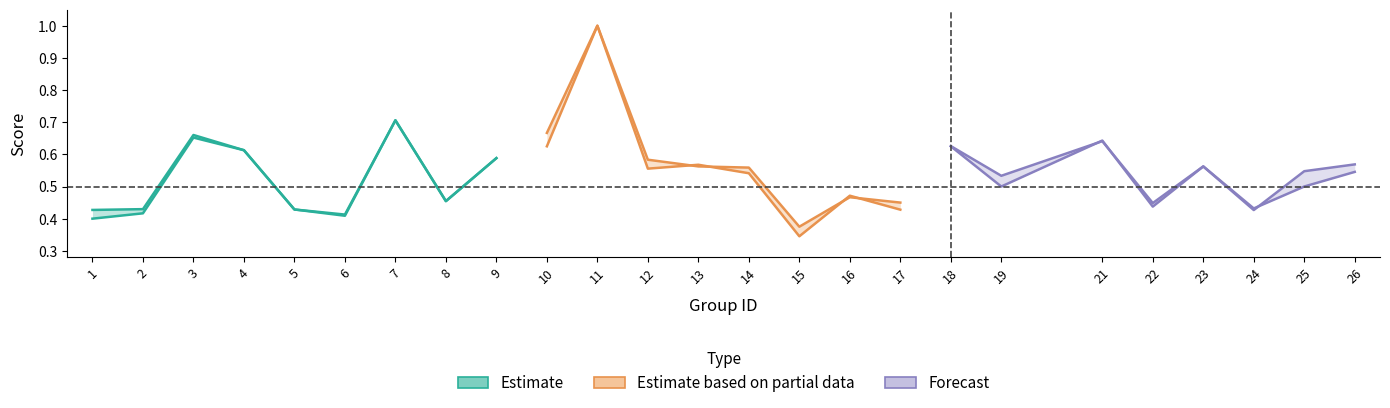

Where is the first local minimum for f1?

6